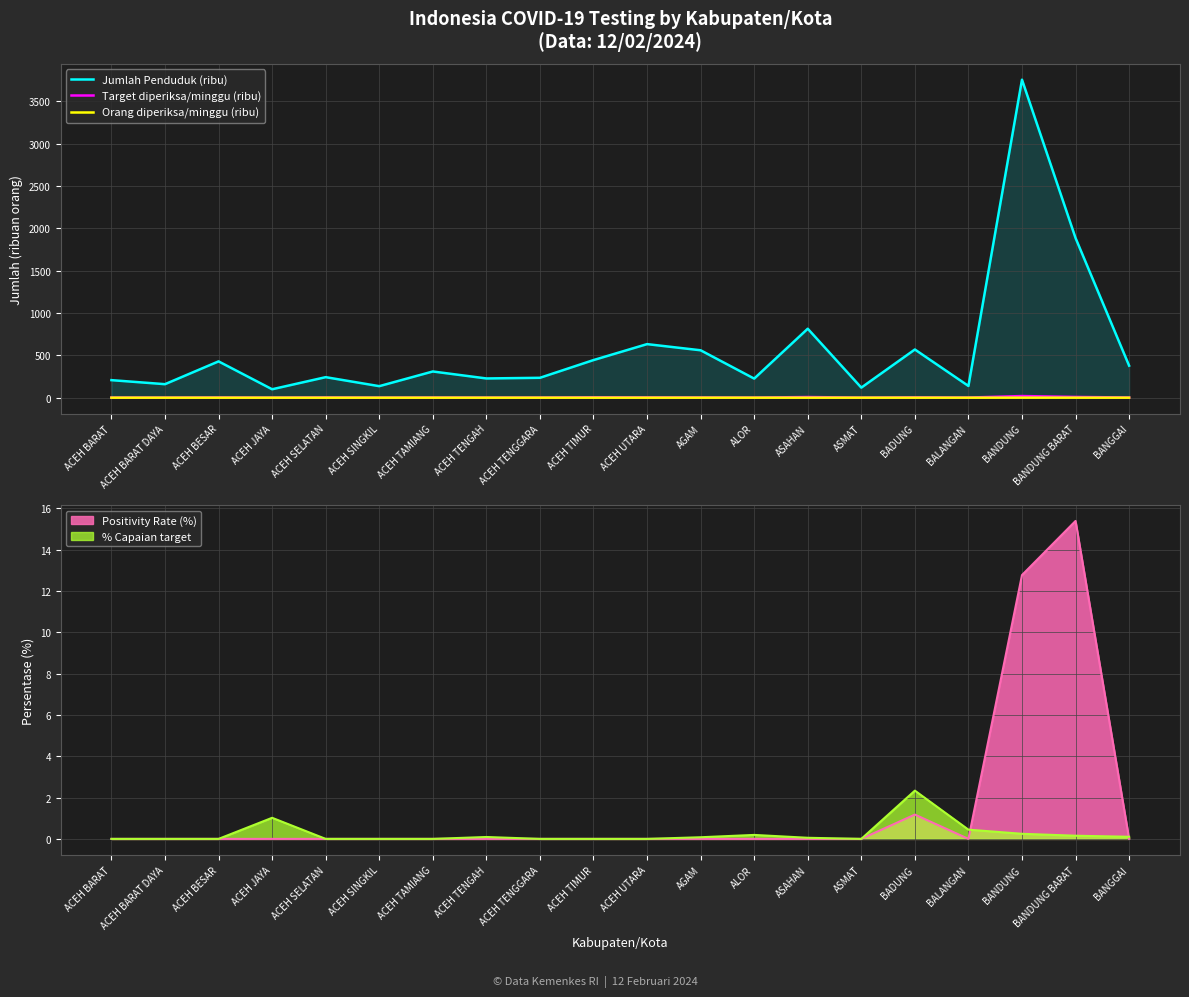

True or false: Target diperiksa/minggu (ribu) and Jumlah Penduduk (ribu) cross at least once.

False